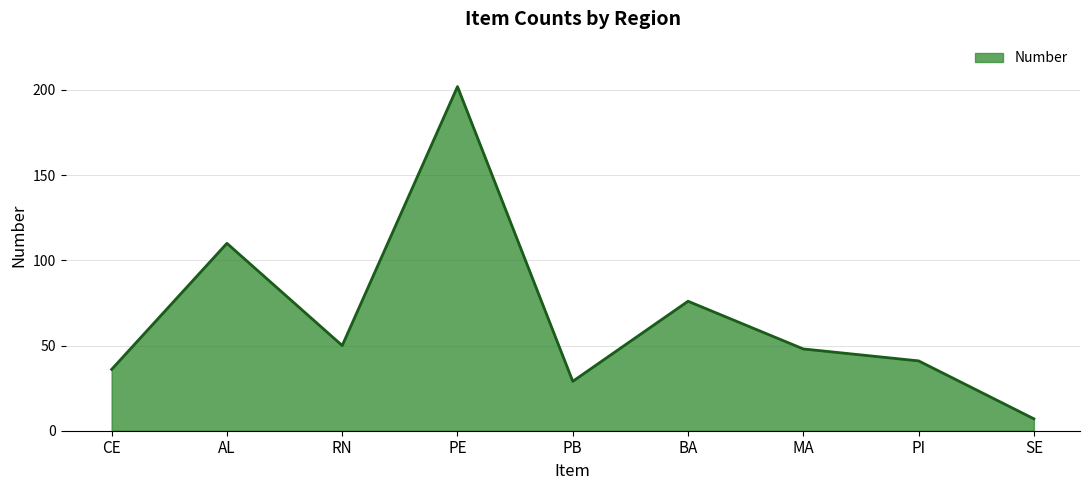

What is the difference between the maximum and second lowest values?

173